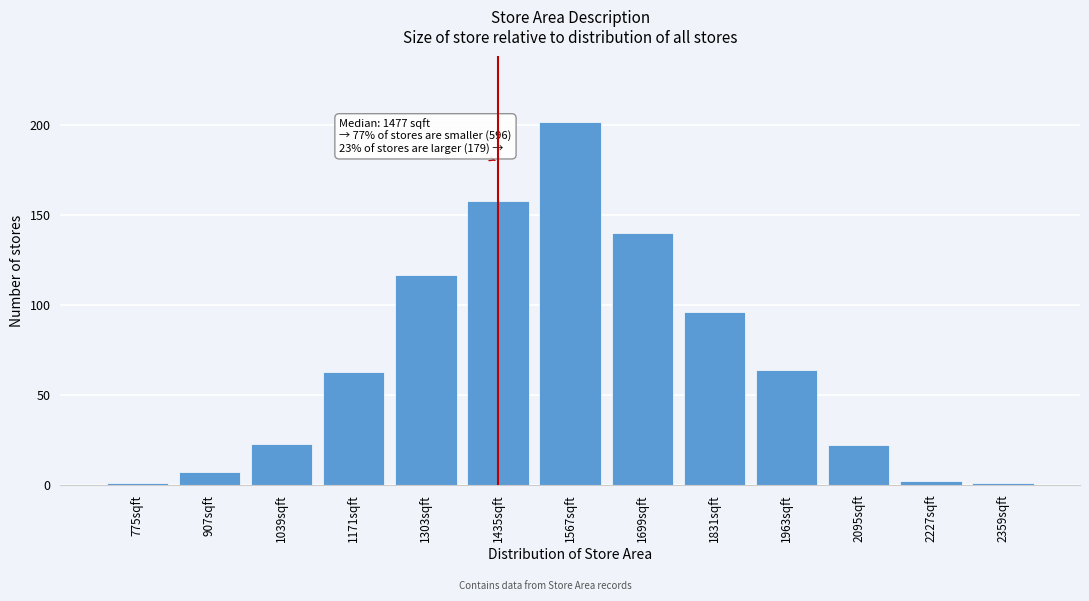

Reading left to right, transcribe all the data shown in this chart.

1	7	23	63	117	158	202	140	96	64	22	2	1